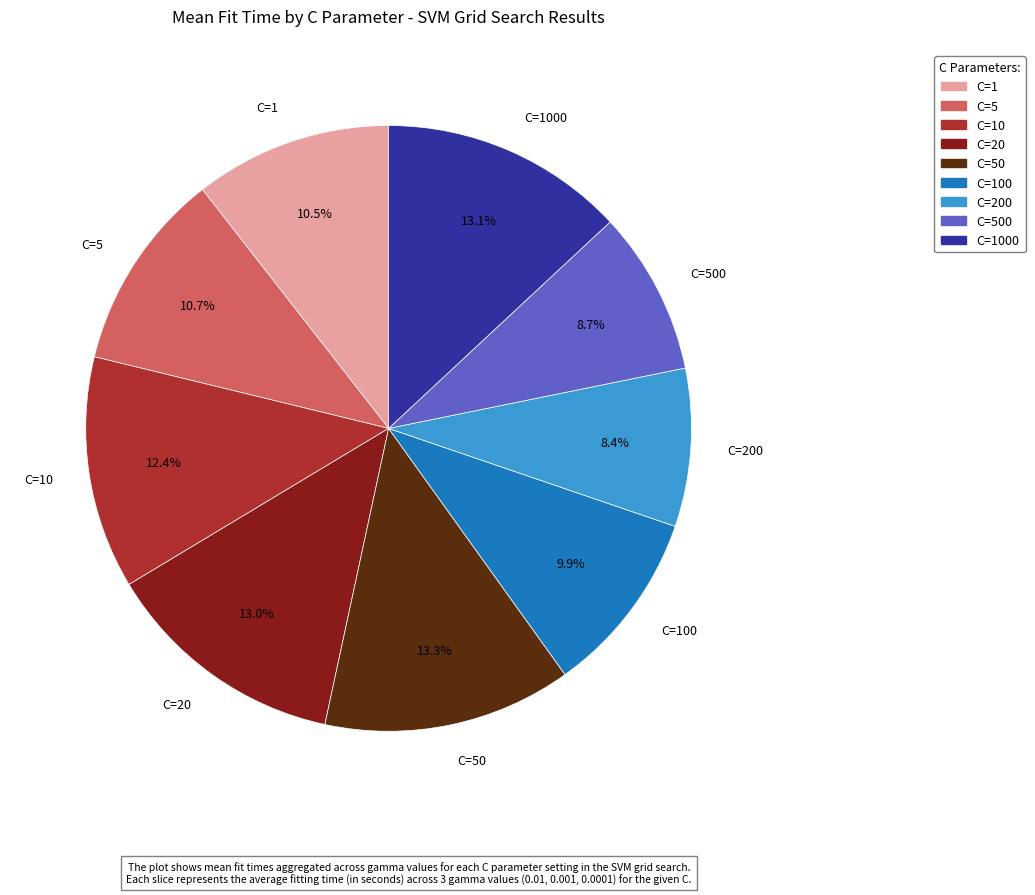

Is there a majority slice in this chart?

No